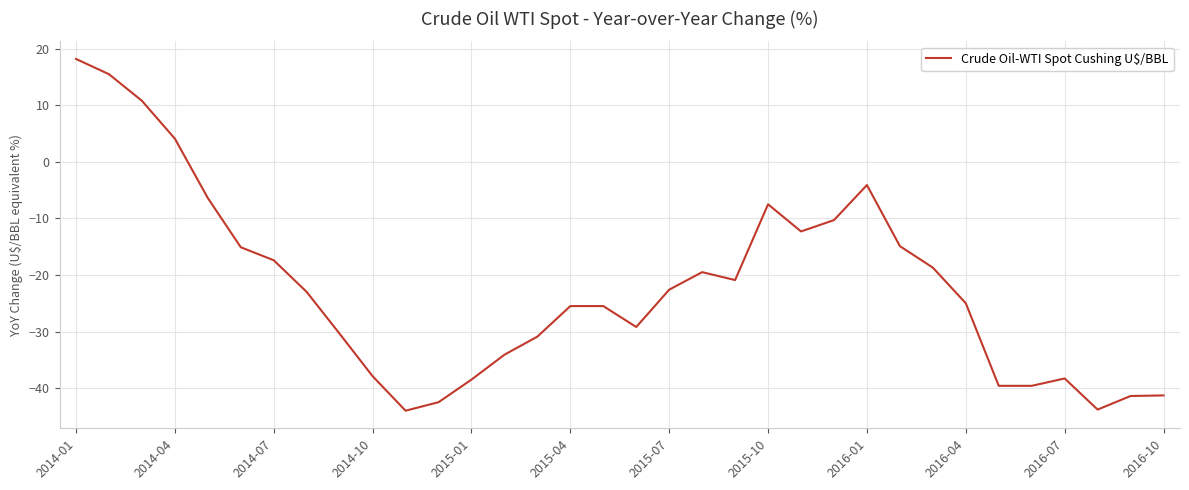

What is the difference between the maximum and minimum values?

62.2